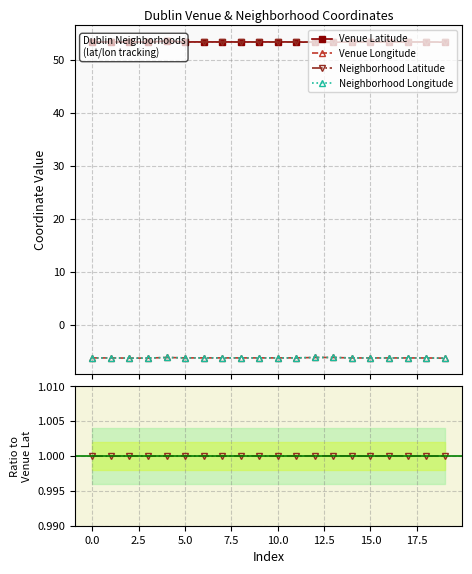

Which series has the largest range (max minus min)?

Venue Latitude